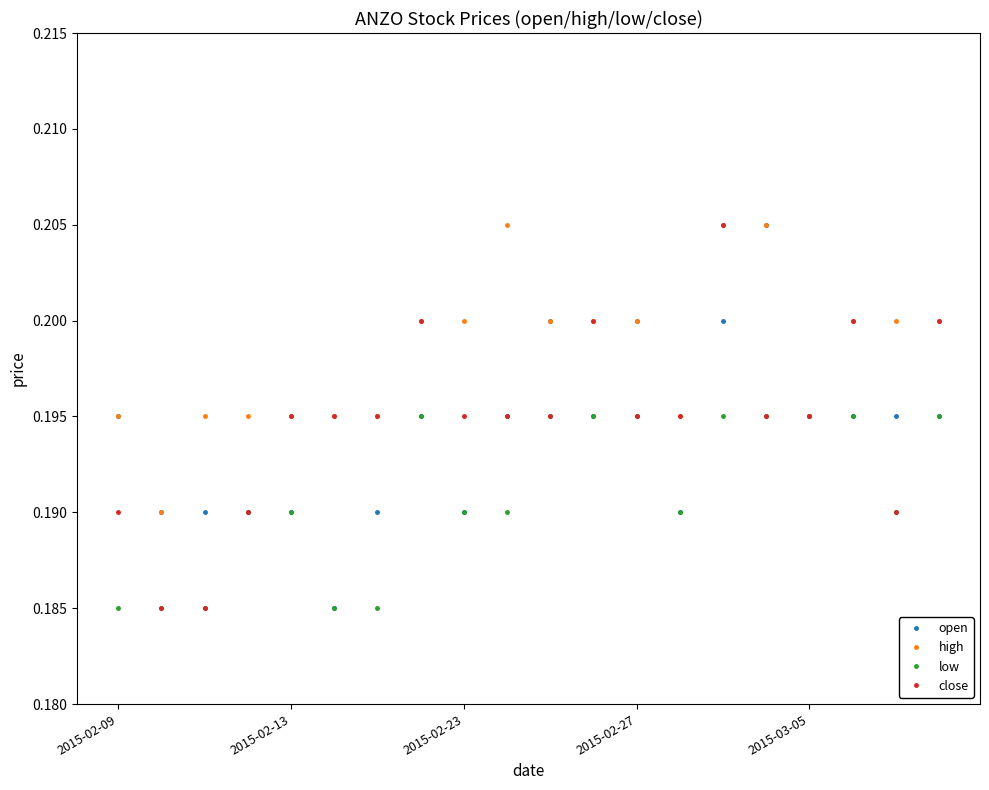

True or false: open has more than 0 points higher than both neighbors.

True